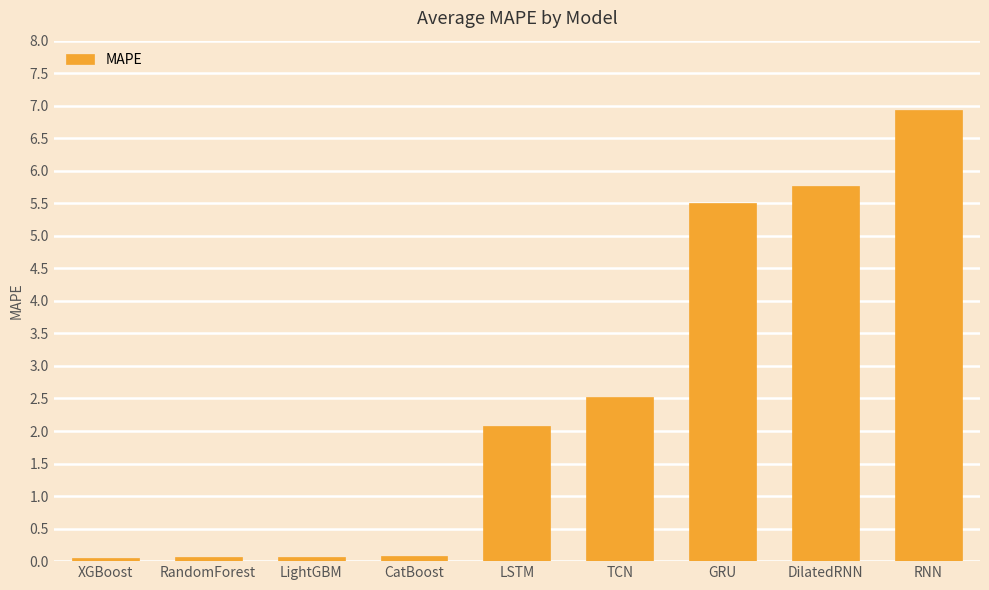

At which label is the value closest to 3?

TCN